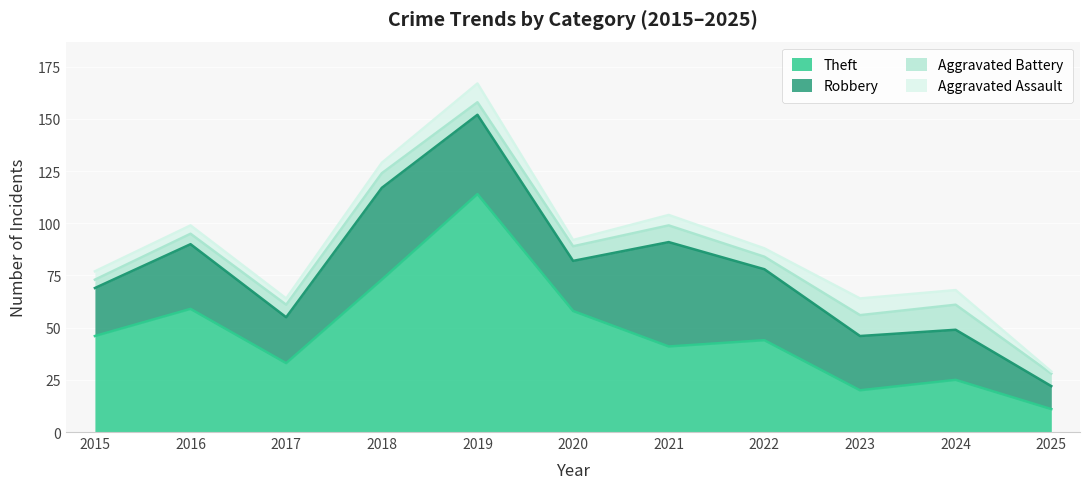

Reading left to right, what are all the values shown in this chart?

Aggravated Assault: 4	4	3	5	9	3	5	4	8	7	1
Aggravated Battery: 4	5	6	7	6	7	8	6	10	12	6
Robbery: 23	31	22	44	38	24	50	34	26	24	11
Theft: 46	59	33	73	114	58	41	44	20	25	11